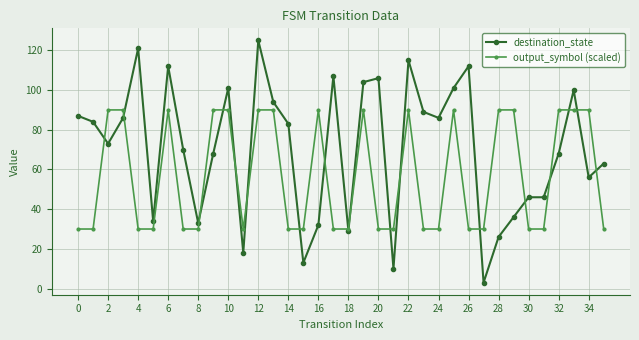

Which series has the largest total across all categories?

destination_state